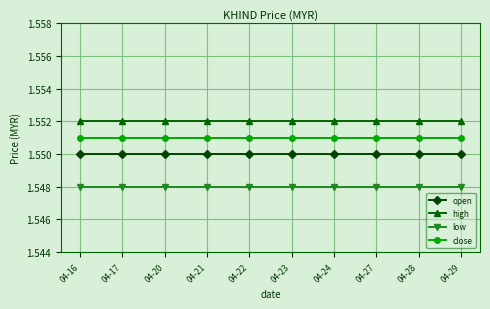

Does the chart have visible grid lines?

Yes